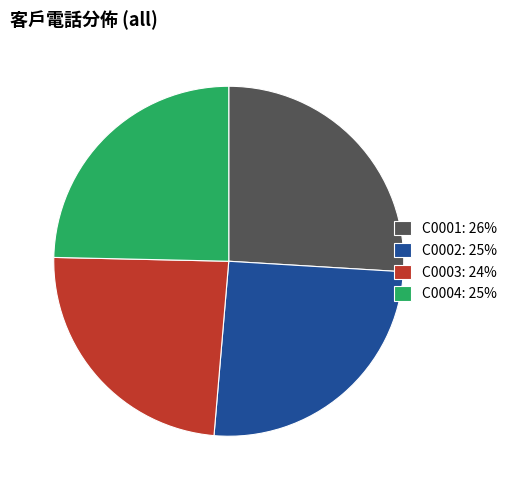

The C0001 slice represents 31% of the pie. True or false?

False